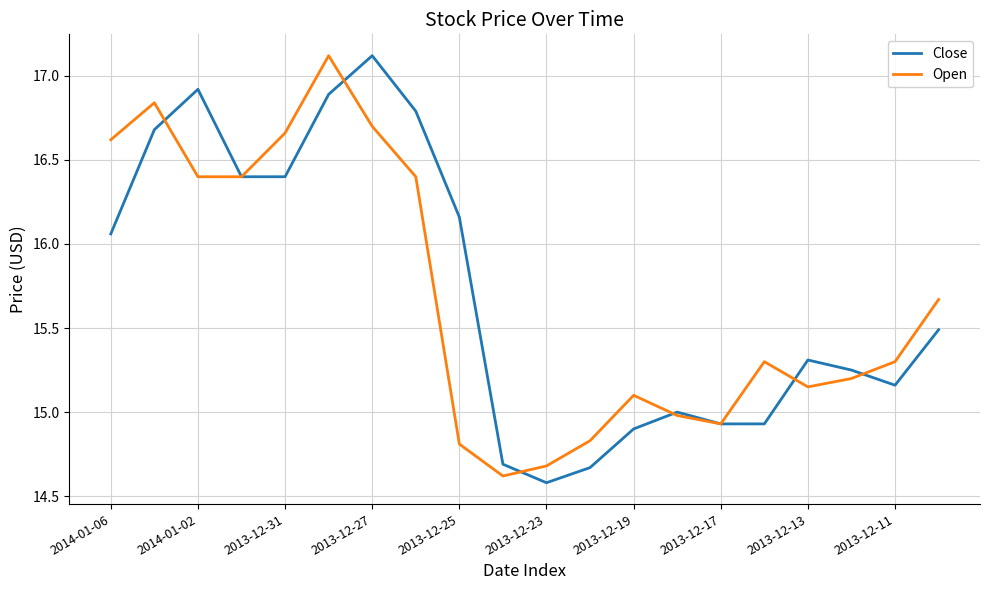

What is the greatest value displayed?

17.1